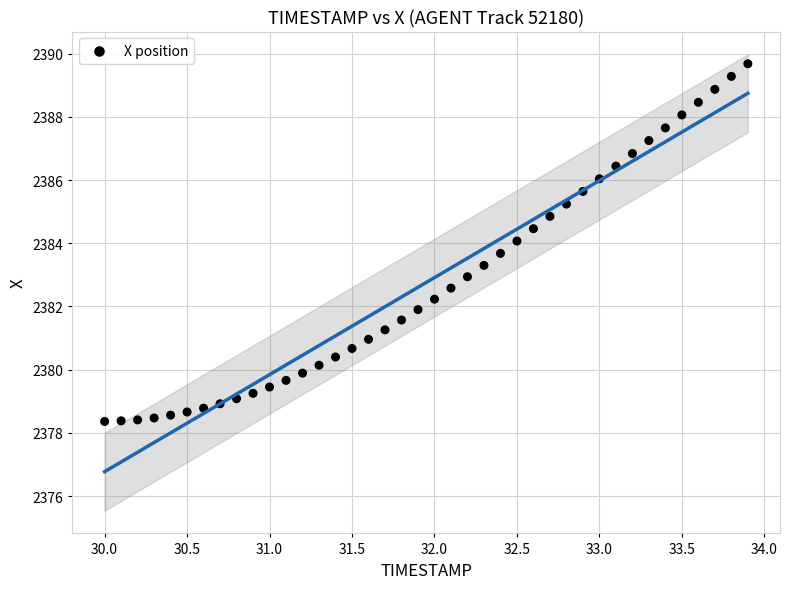

What is the range of X values (max minus min)?

3.9